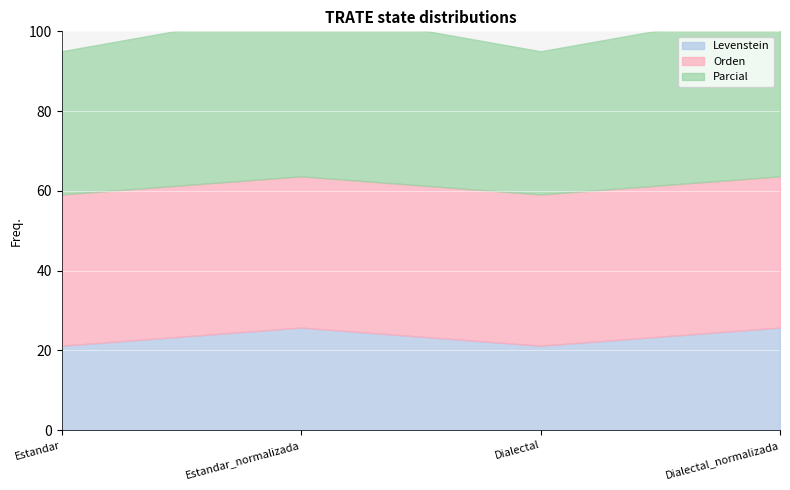

Is the value of Parcial at Dialectal greater than the value of Levenstein at Dialectal_normalizada?

Yes